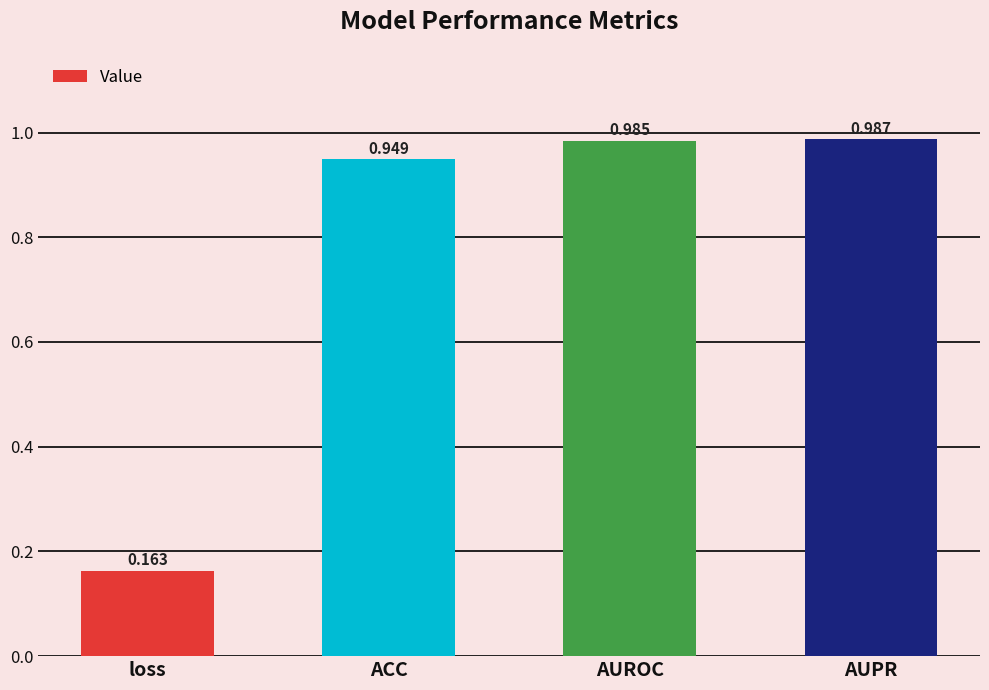

What is the label of the 4th bar from the right?

loss